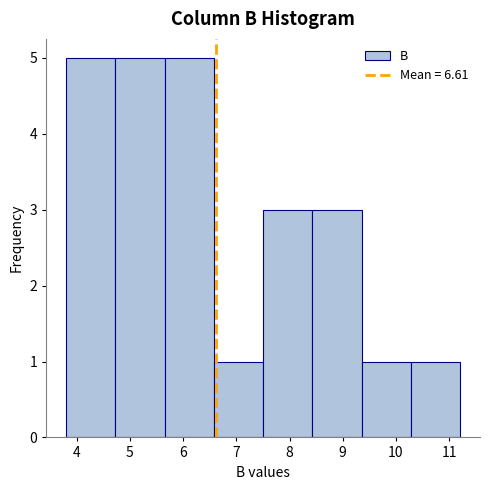

Reading left to right, transcribe this chart: for each bar, give the range it covers on the x-axis and its height. Neither the bar edges nor the heights are printed on the chart, so give them approximately, as read against the axes.

3.8 to 4.7: 5
4.7 to 5.7: 5
5.7 to 6.6: 5
6.6 to 7.5: 1
7.5 to 8.4: 3
8.4 to 9.4: 3
9.4 to 10.3: 1
10.3 to 11.2: 1